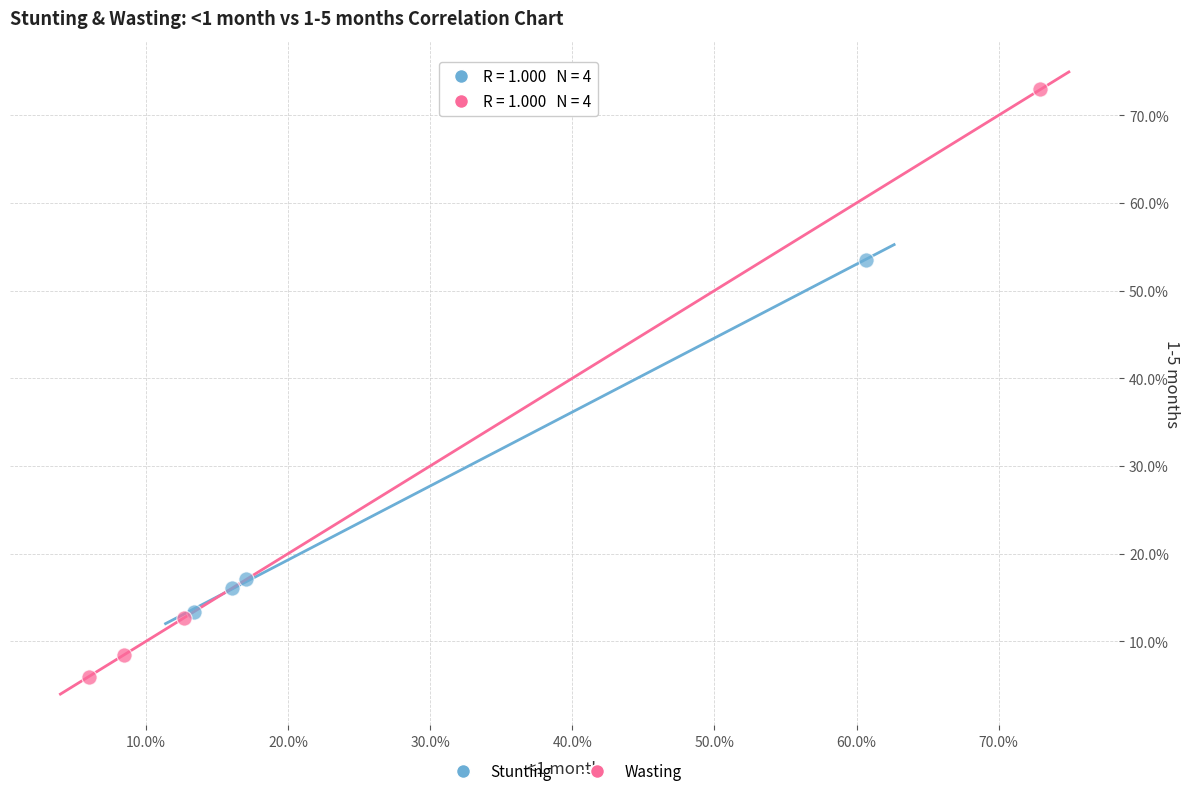

Which series has the widest spread of Y values?

Wasting